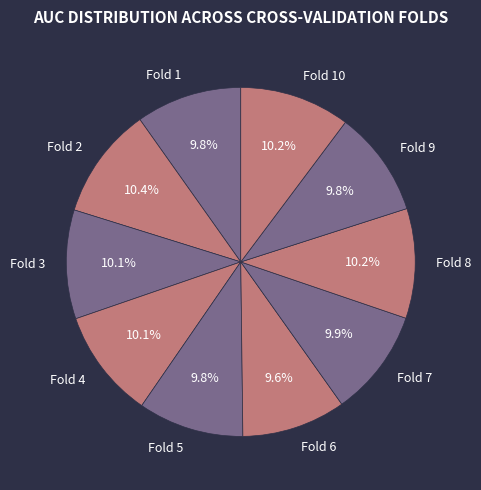

Is the sum of Fold 9 and Fold 7 greater than half?

No